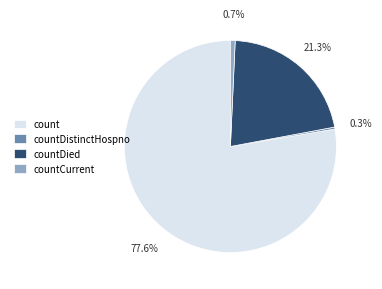

What is the largest slice in the pie chart?

count